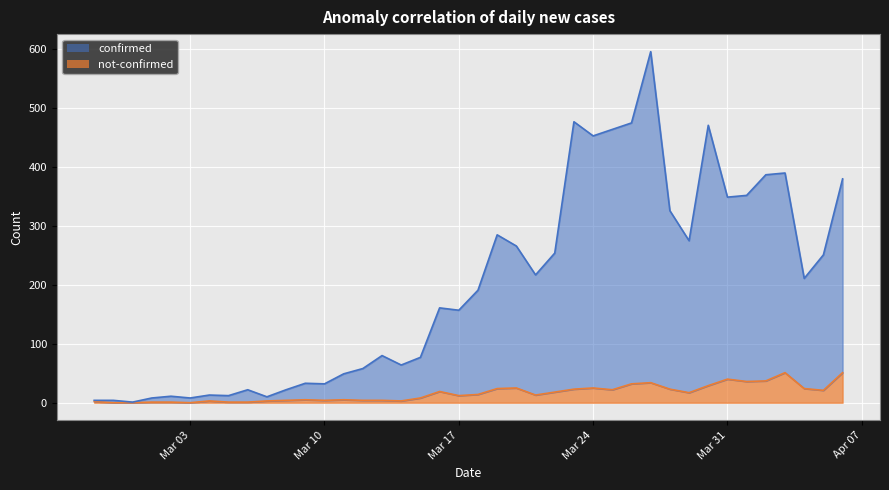

What is the sum of all confirmed values?

7896